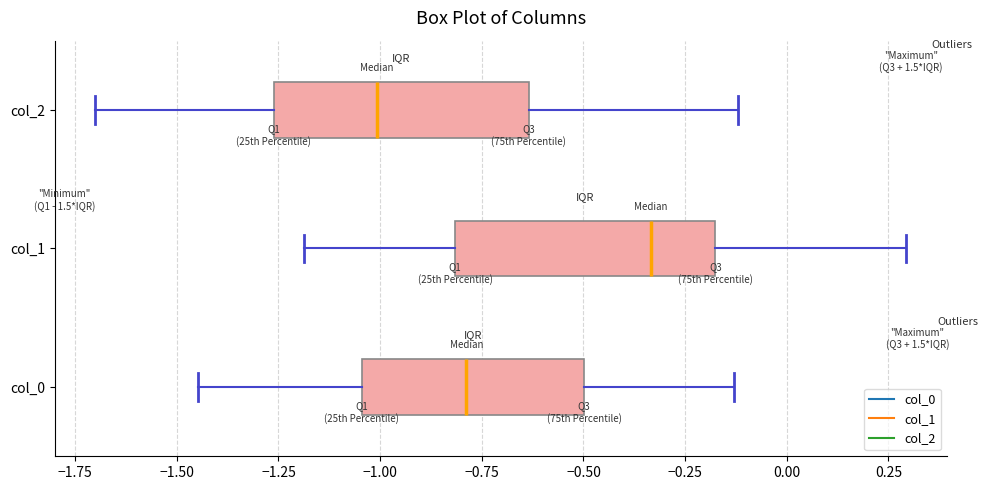

Which box's median line is the furthest to the right?

col_1